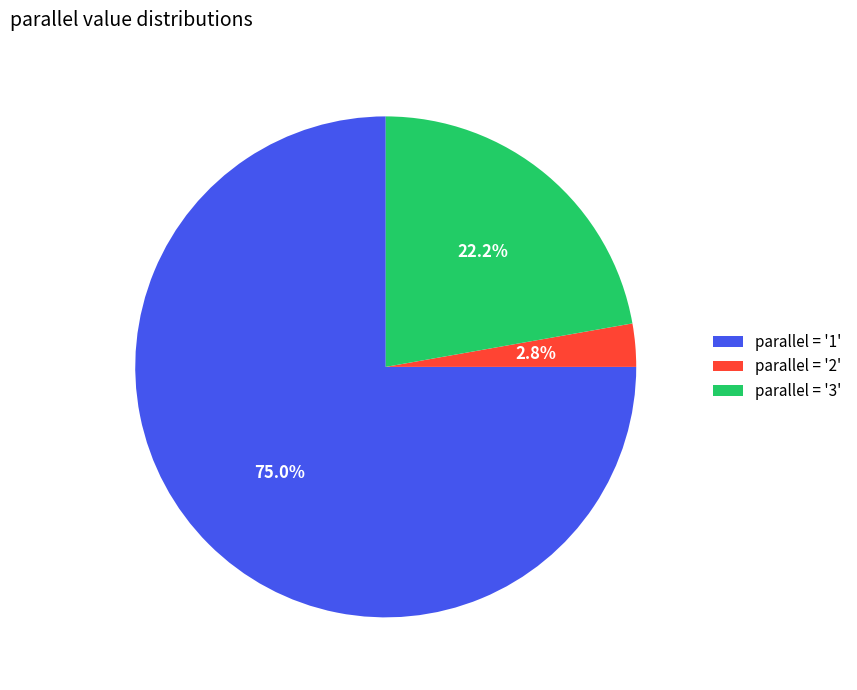

Which category accounts for the majority?

parallel = '1'